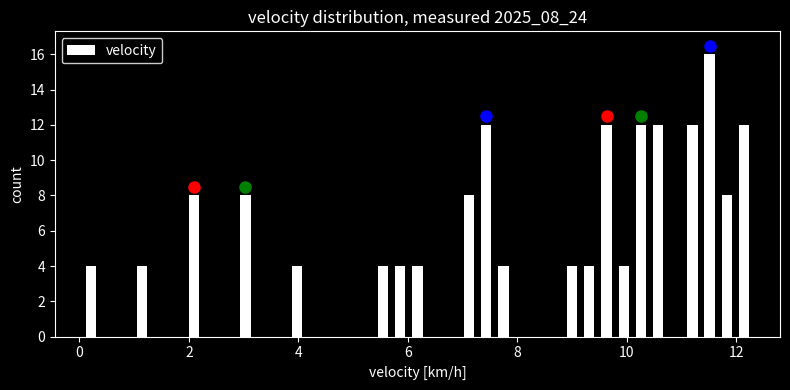

Read against the x-axis, roughly where is the centre of the tallest bar?

11.6